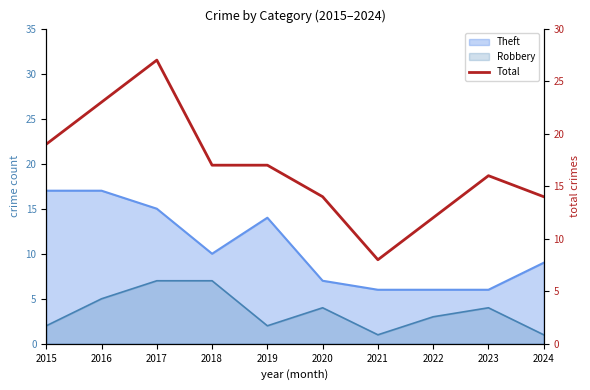

What is the value of the 1st point from the left?

19